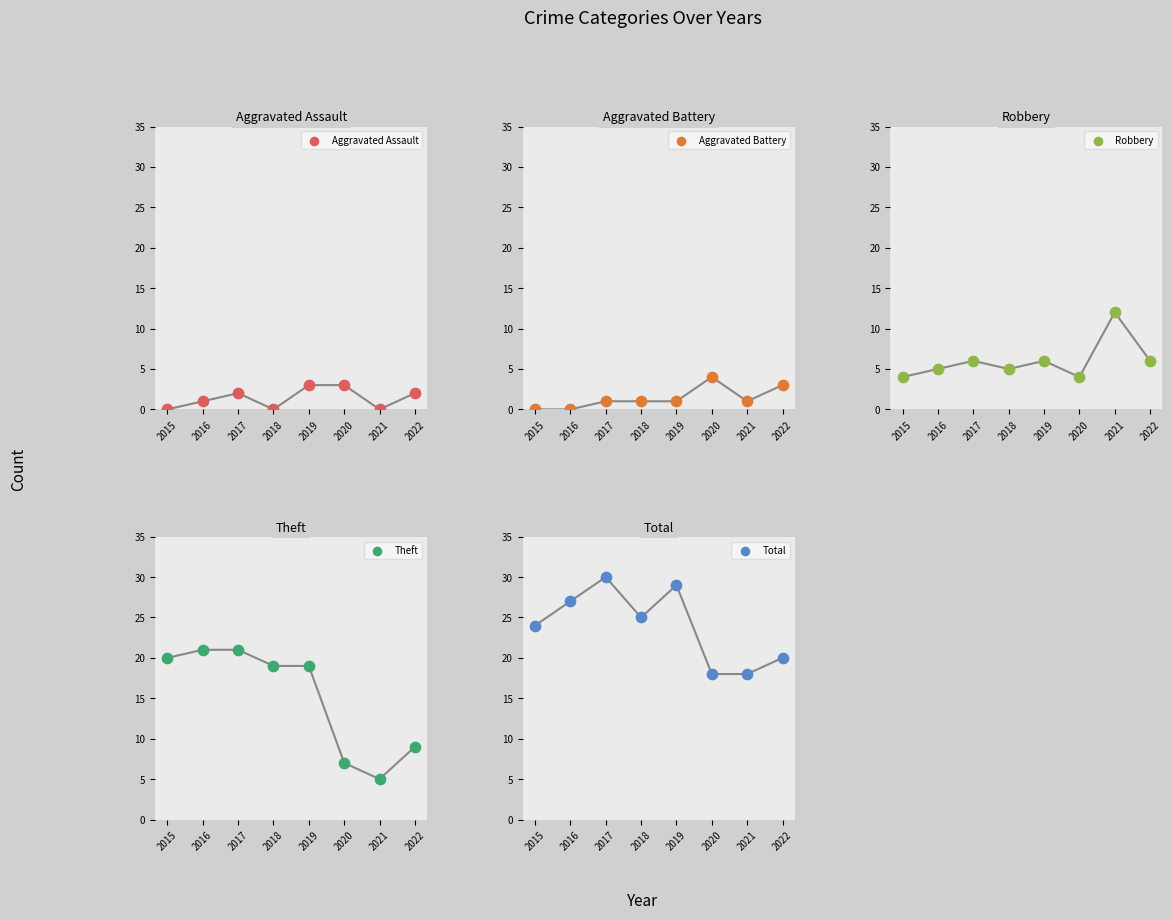

Which series has the largest Y range (max minus min)?

Theft